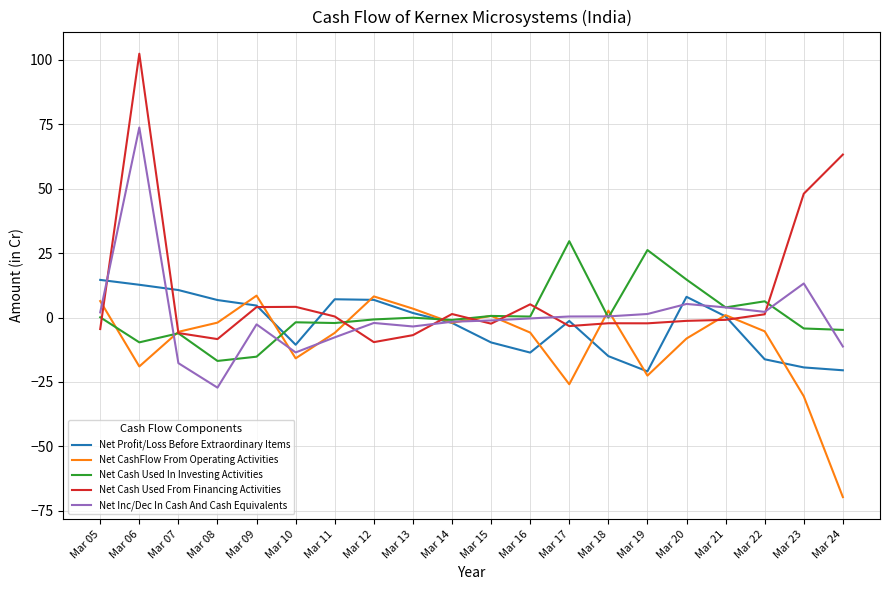

Which series changed the most between Mar 21 and Mar 22?

Net Profit/Loss Before Extraordinary Items